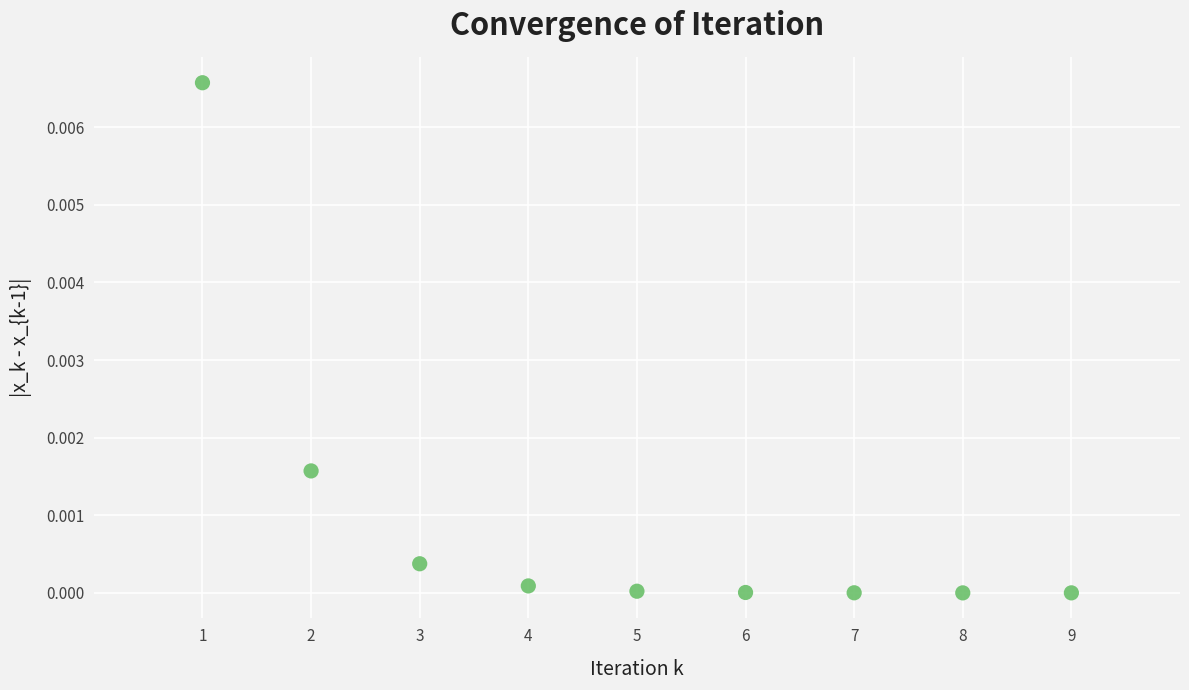

What is the range of X values (max minus min)?

8.0